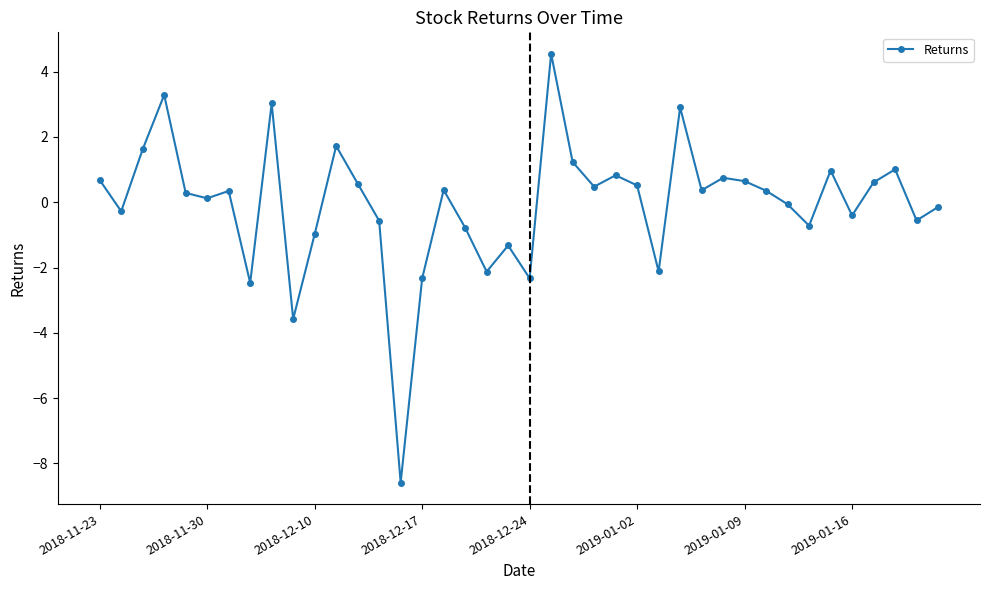

How many values are below 0?

17